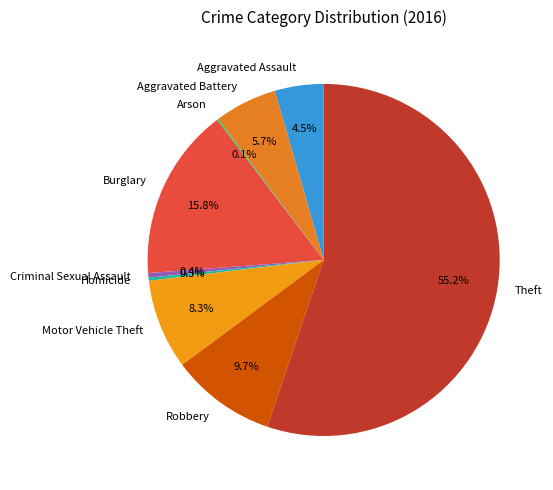

What percentage is NOT represented by Motor Vehicle Theft?

91.7%